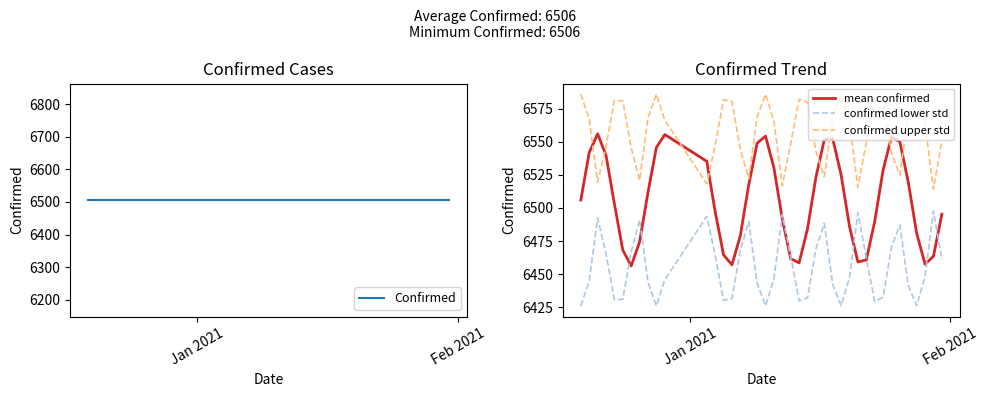

True or false: confirmed upper std and confirmed lower std intersect in this chart.

False